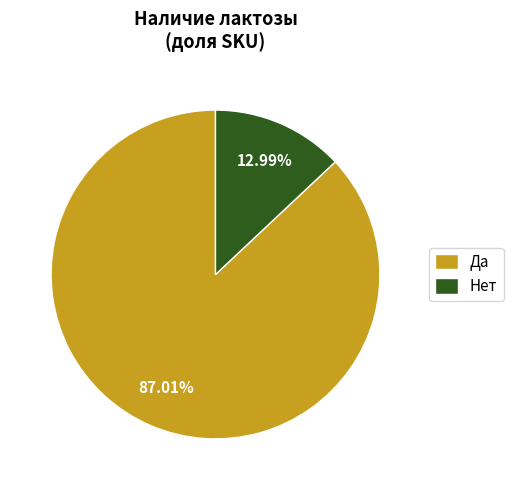

Combined, what portion of the pie is Нет and Да?

100.0%